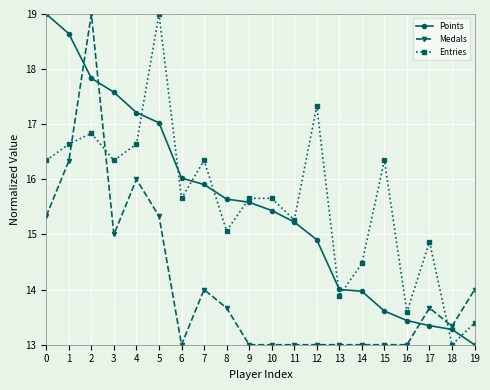

What is the maximum value shown in the chart?

19.0